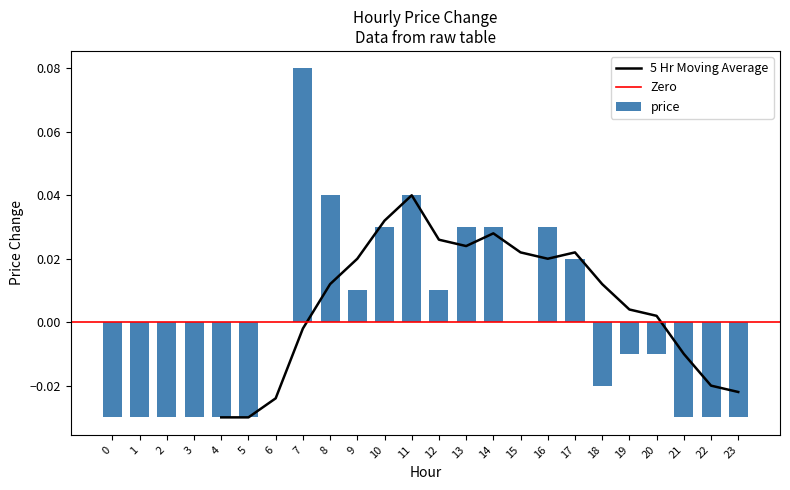

Rank the categories by value from lowest to highest.

0, 1, 2, 3, 4, 5, 21, 22, 23, 18, 19, 20, 6, 15, 9, 12, 17, 10, 13, 14, 16, 8, 11, 7